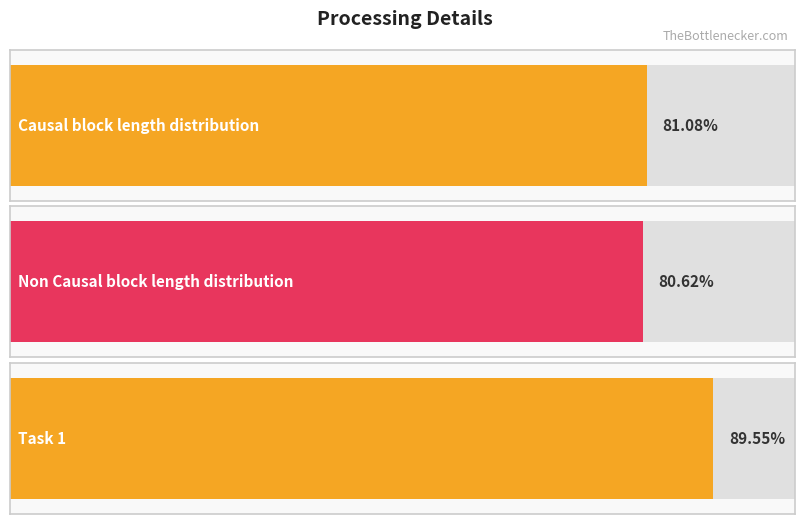

True or false: the data shows 0.9 at Task 1.

True